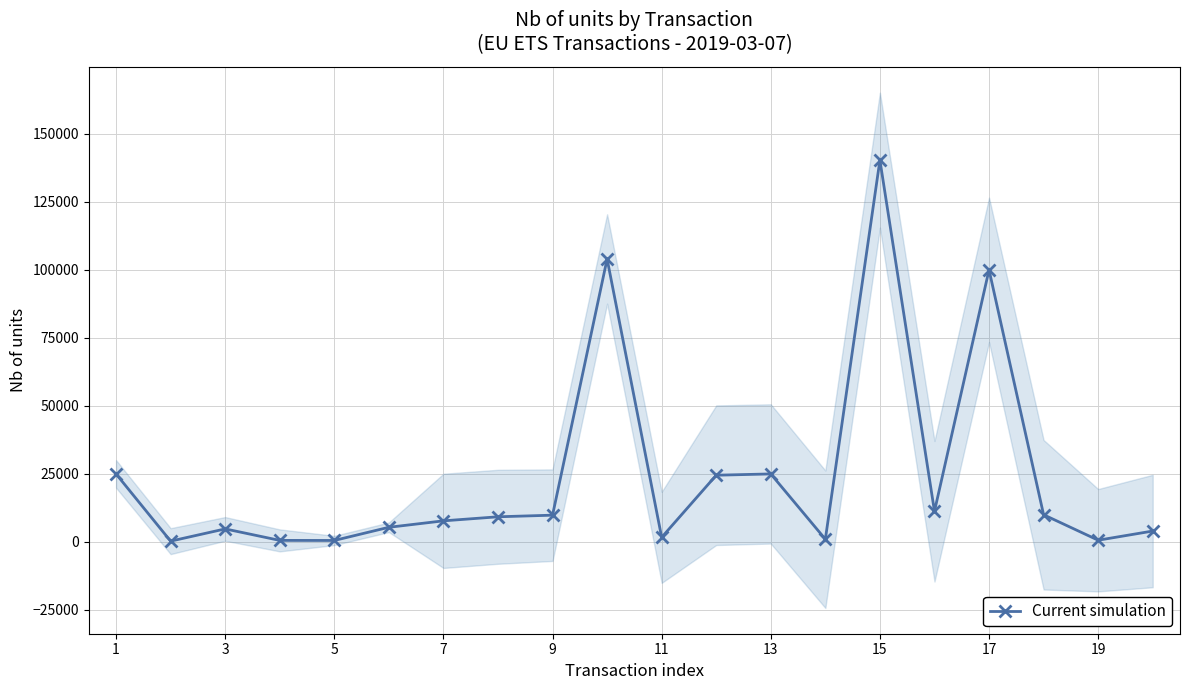

What is the greatest value displayed?

140321